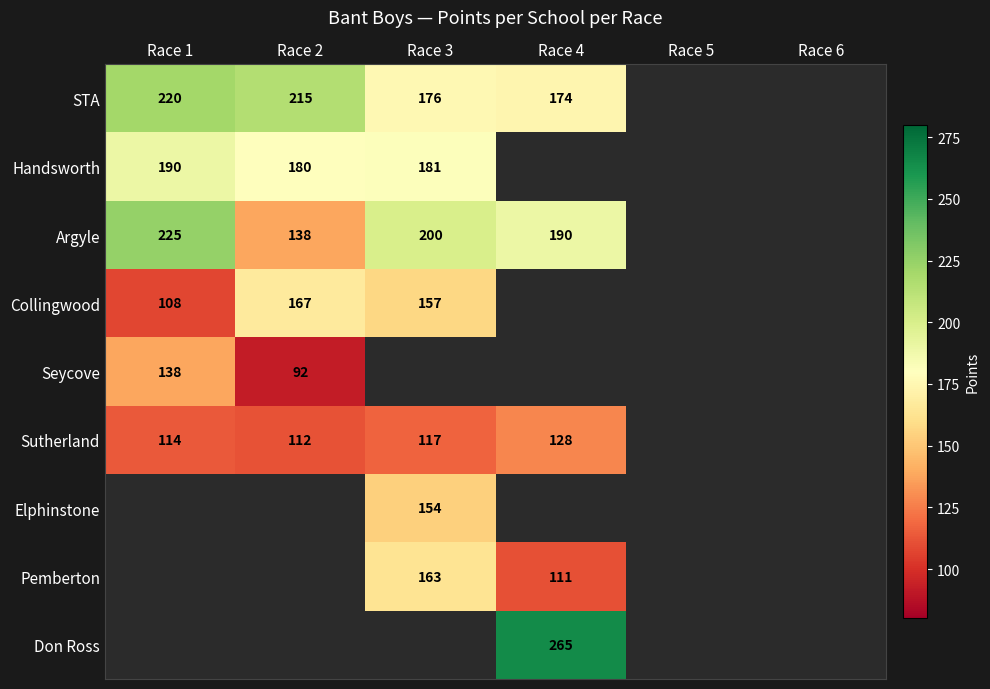

True or false: Argyle has a value of 225.0 at Race 1.

True